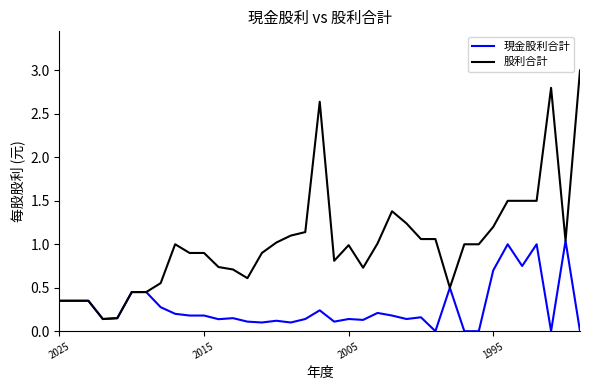

Which series has the largest total across all categories?

股利合計